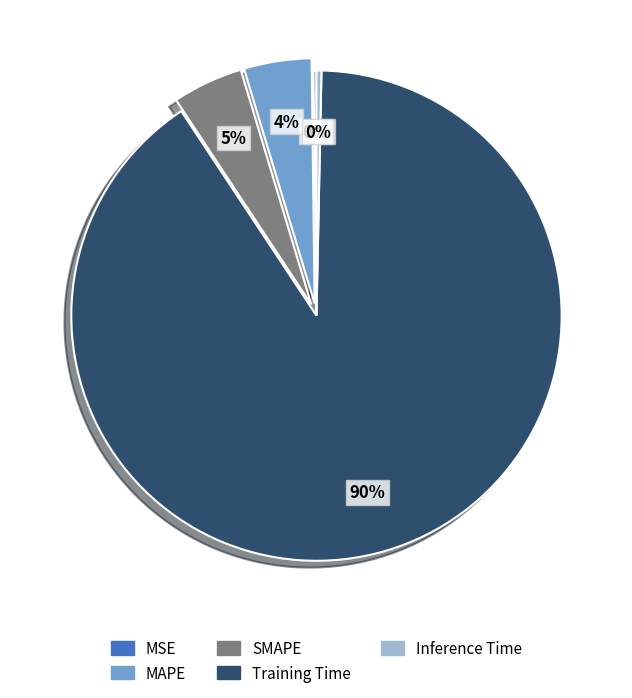

To the nearest percent, what portion does SMAPE represent?

5%